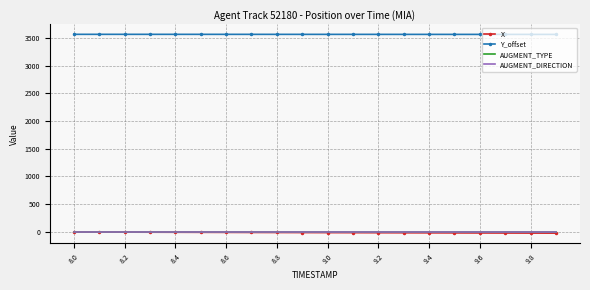

Which series has the largest total across all categories?

Y_offset